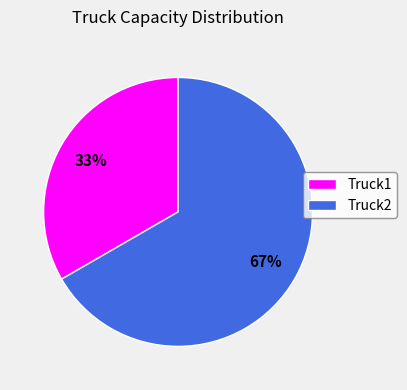

Is the sum of Truck2 and Truck1 greater than half?

Yes